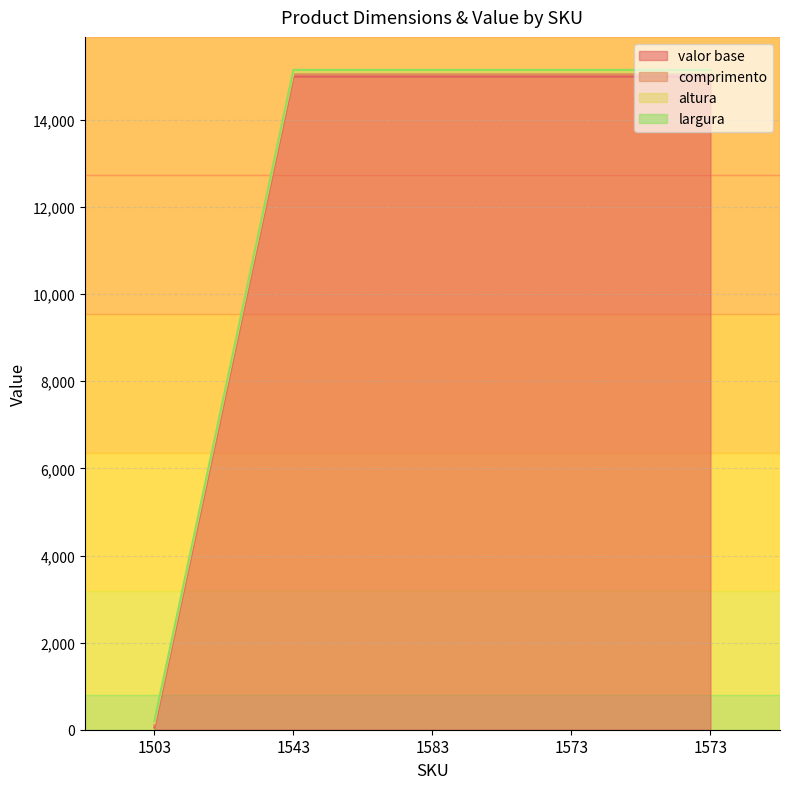

The largura series shows 90 at 1573. True or false?

False